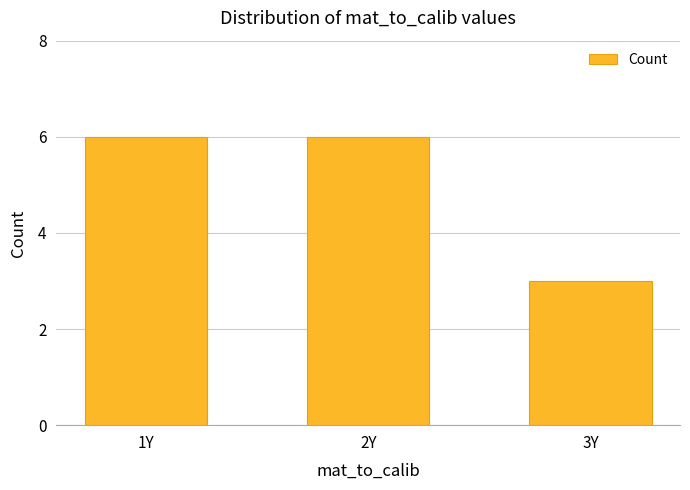

Reading left to right, extract all data points from this chart.

6	6	3